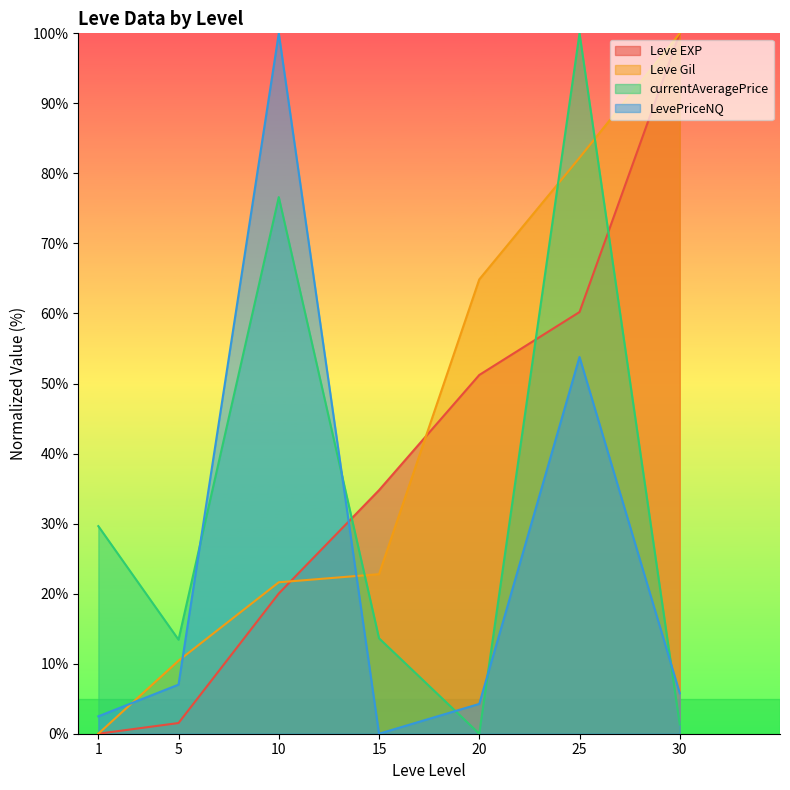

How many times do Leve EXP and currentAveragePrice cross each other?

3